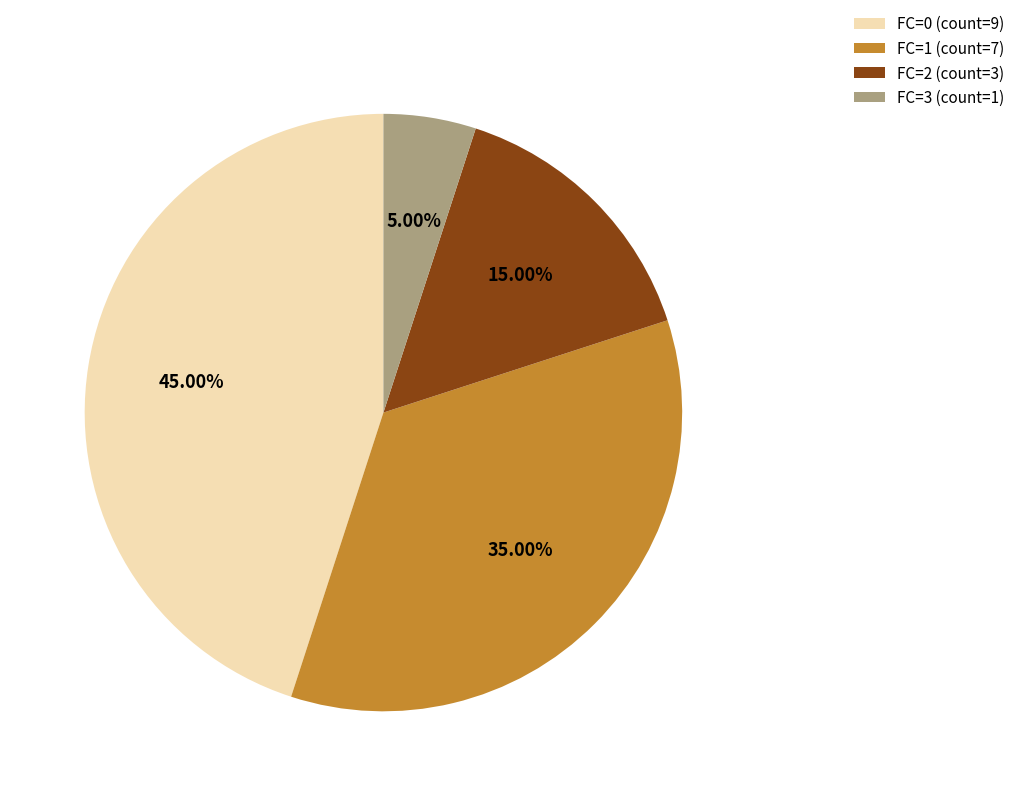

Does FC=0 represent more than half of the total?

No